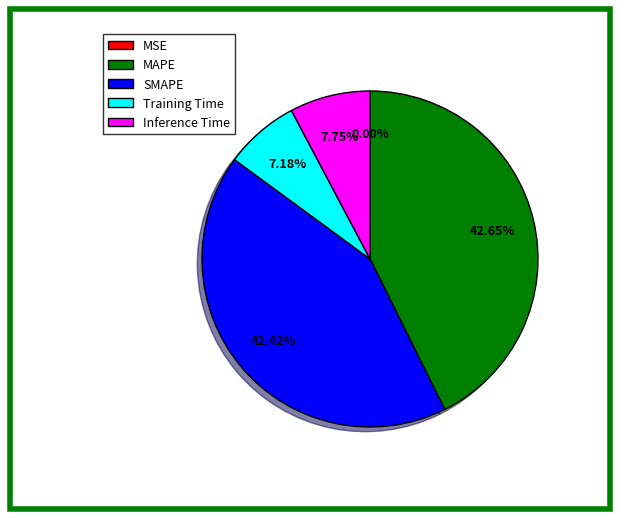

What portion of the pie excludes Training Time?

92.8%